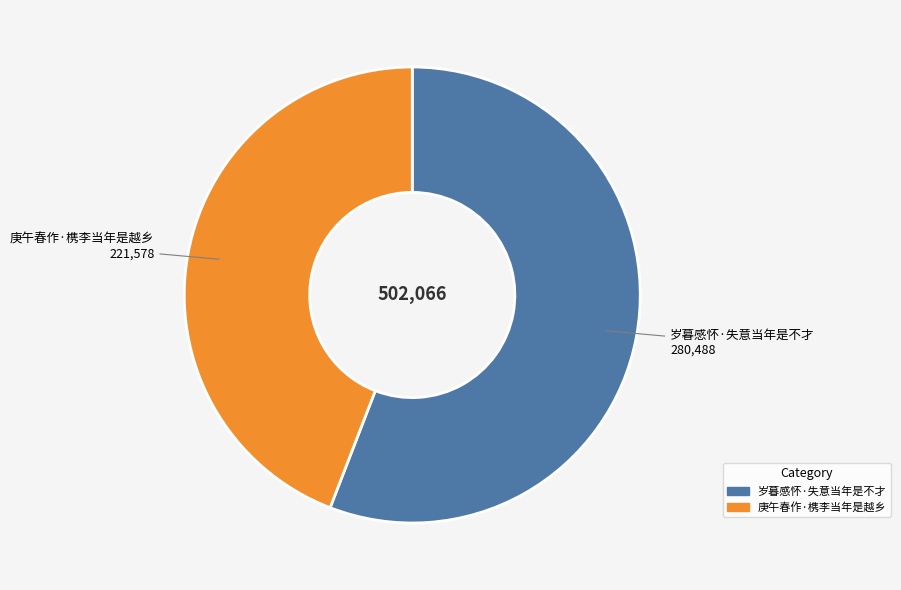

How many segments does this pie chart have?

2